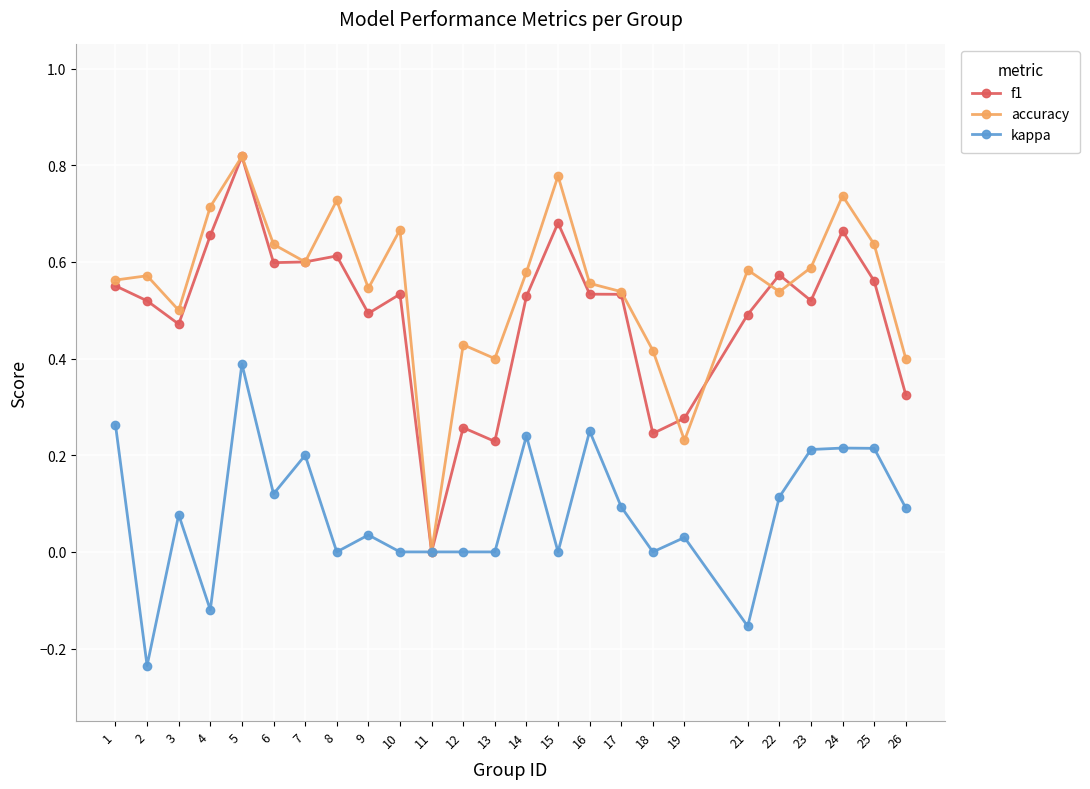

Which series has the largest total across all categories?

accuracy